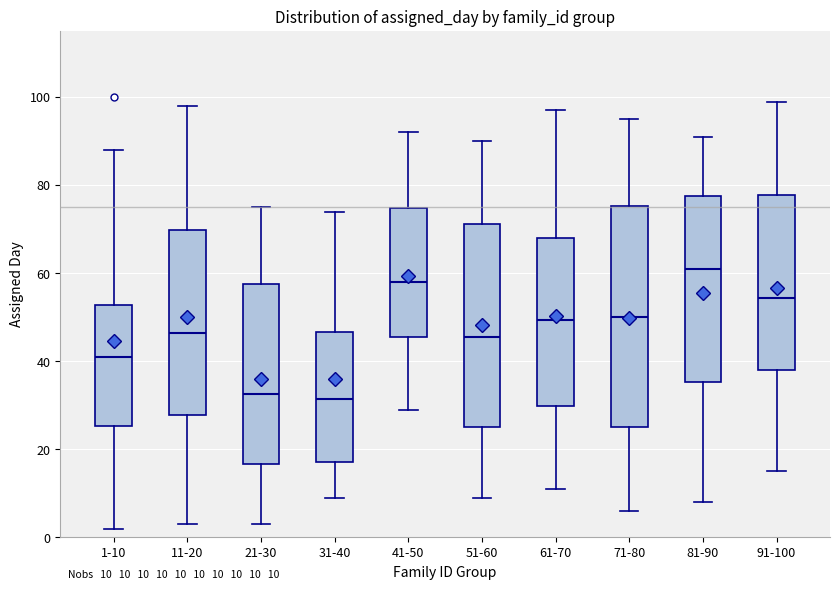

Which box's median line is the highest?

81-90